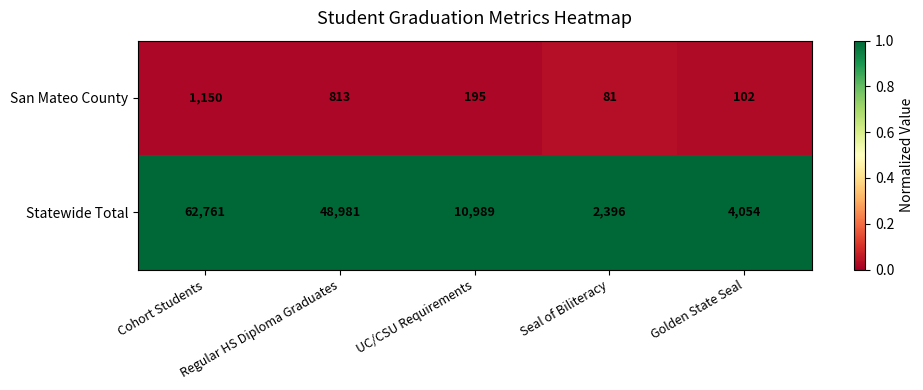

What is the difference between the maximum and minimum values in the Statewide Total series?

60365